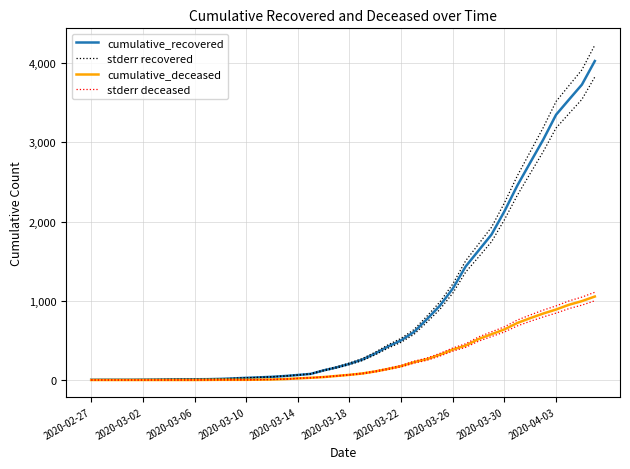

How many distinct data groups are displayed?

4